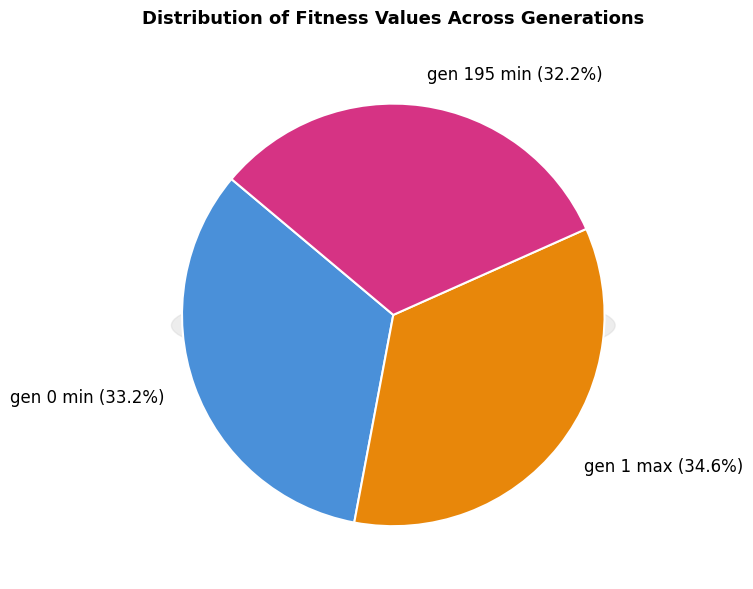

Rank the categories by value from highest to lowest.

gen 1 max, gen 0 min, gen 195 min